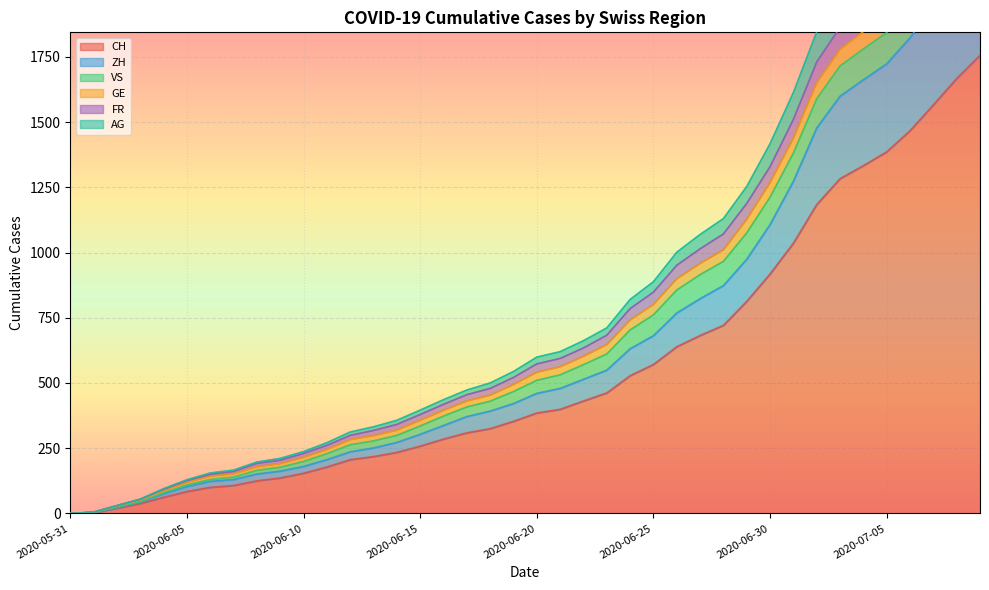

Between 2020-06-08 and 2020-06-01, which is larger?

2020-06-08